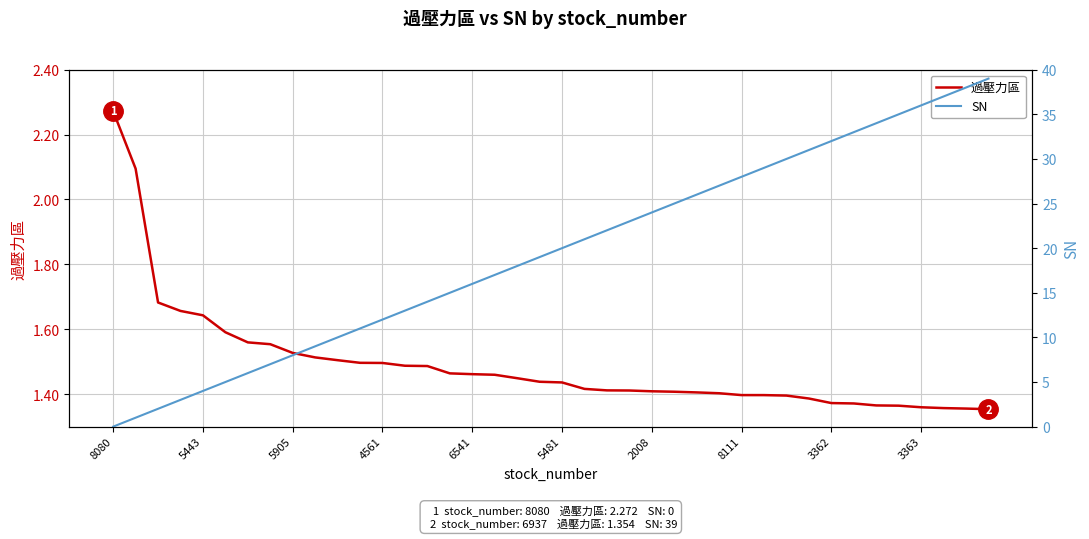

True or false: SN has more than 0 points higher than both neighbors.

False